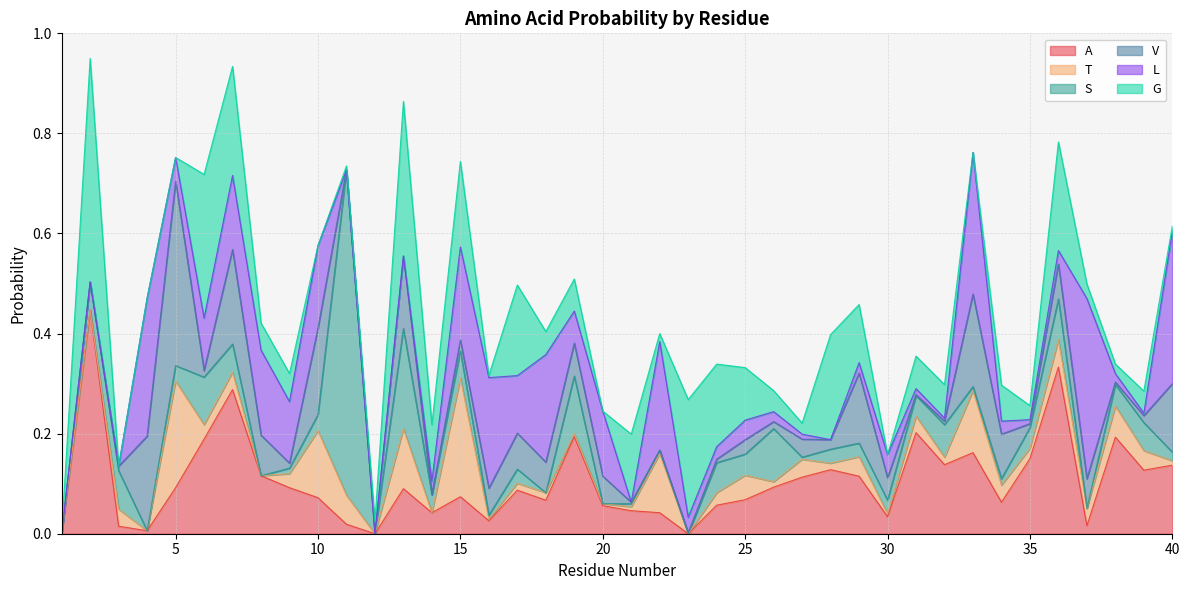

True or false: G has a value of 0.0 at 22.

False